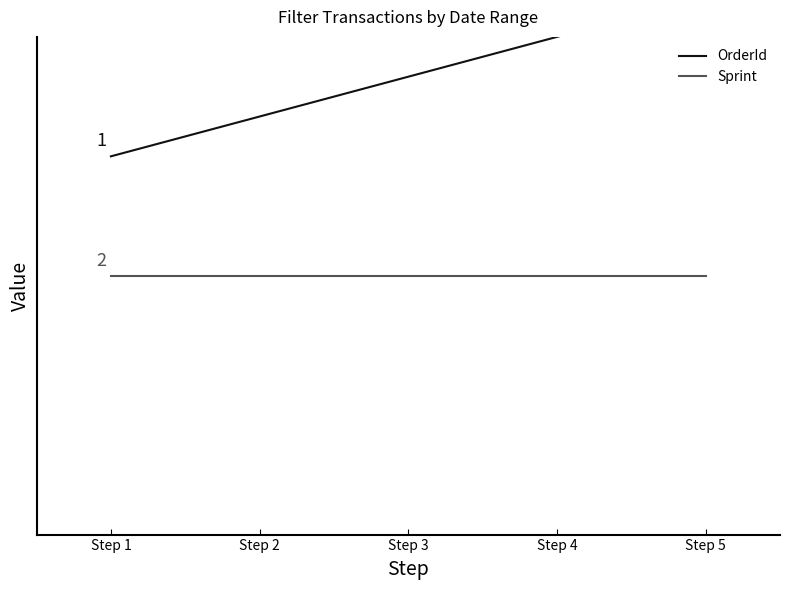

How many lines are shown in the chart?

2